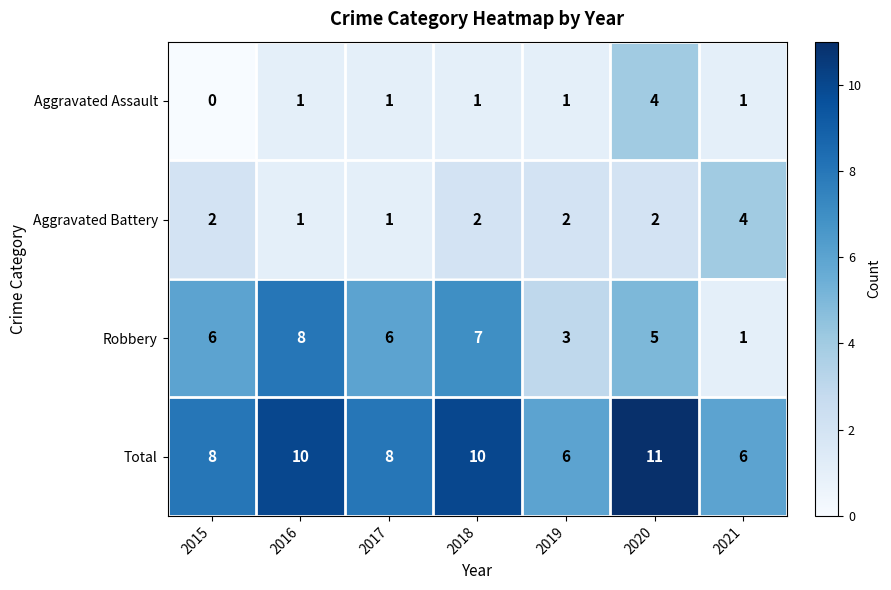

At 2018, list the series in order from smallest to largest.

Aggravated Assault, Aggravated Battery, Robbery, Total